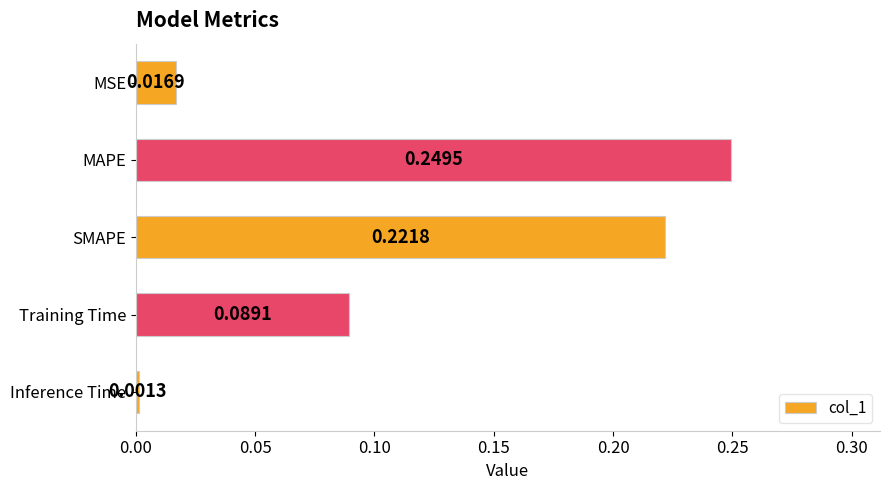

Which label corresponds to the smallest value in the chart?

Inference Time